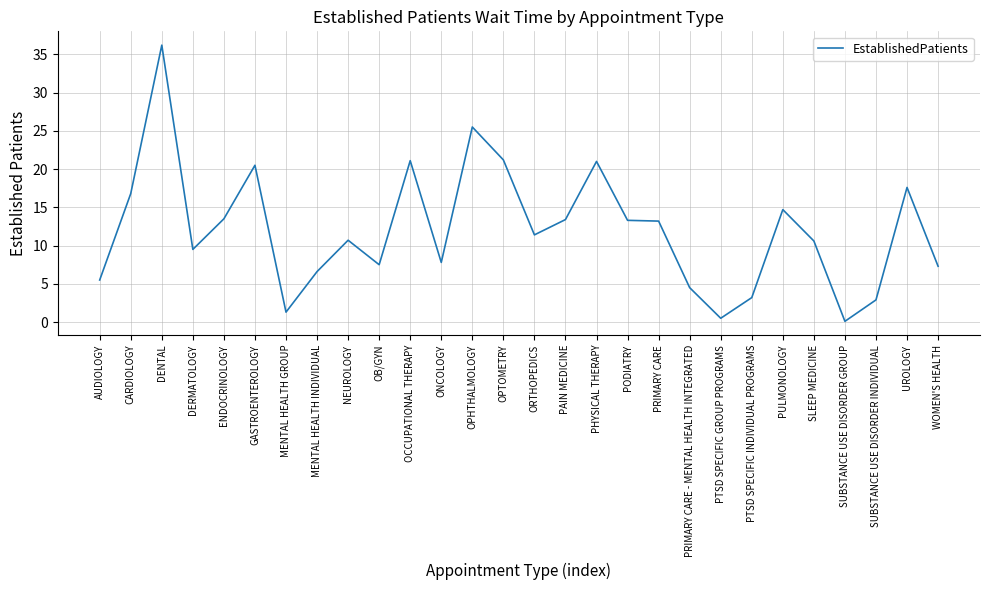

True or false: the data shows 11.2 at WOMEN'S HEALTH.

False